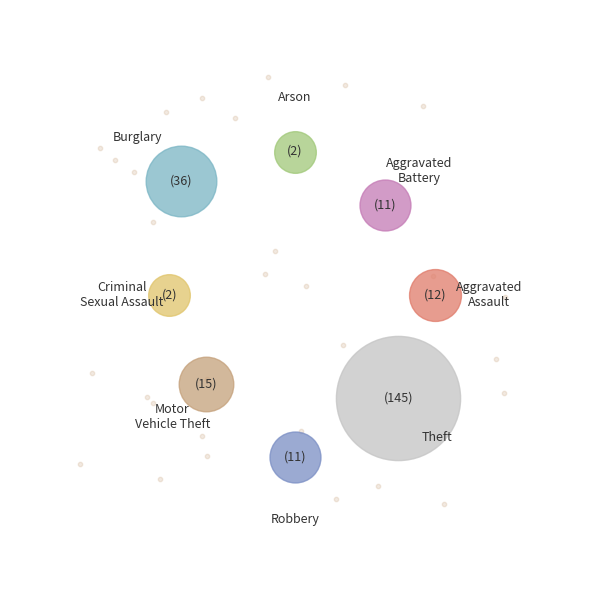

The Motor Vehicle Theft slice represents 6% of the pie. True or false?

True